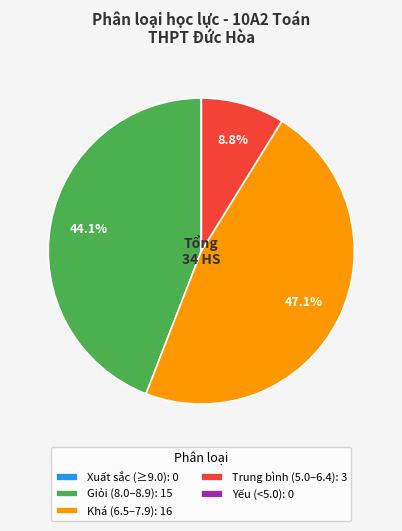

What is the ratio of the value at Khá (6.5–7.9): 16 to the value at Giỏi (8.0–8.9): 15?

1.1